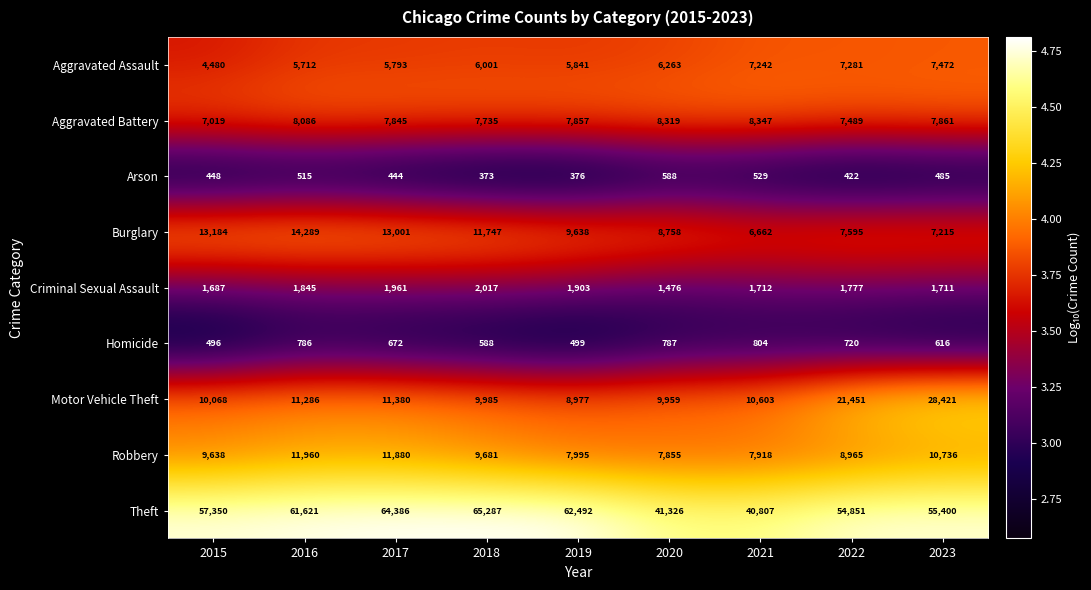

Where does the Homicide series first go above 672?

2016